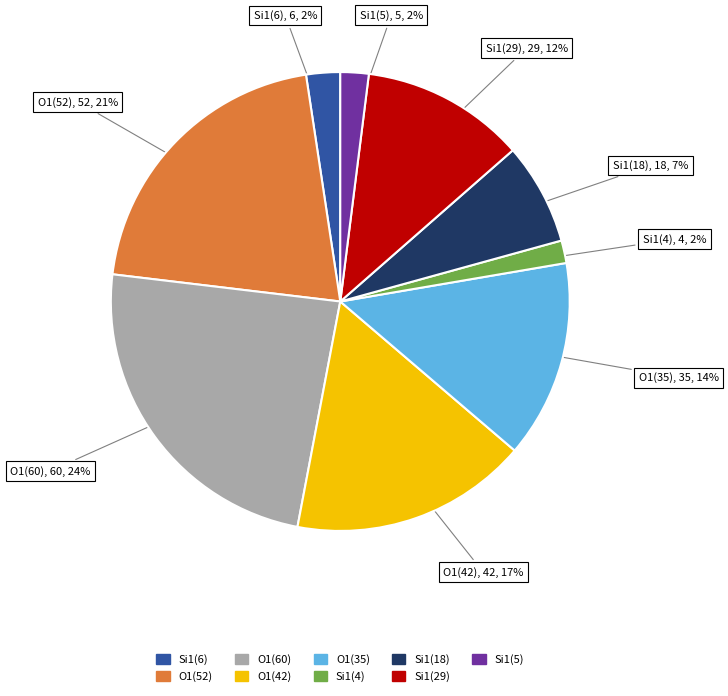

Does any single category account for the majority?

No